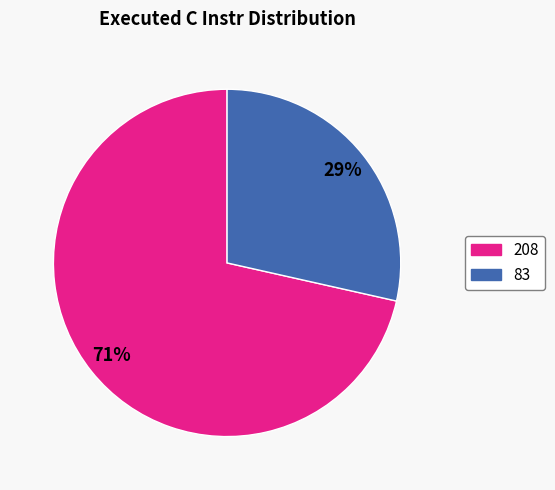

Does any single category account for the majority?

Yes